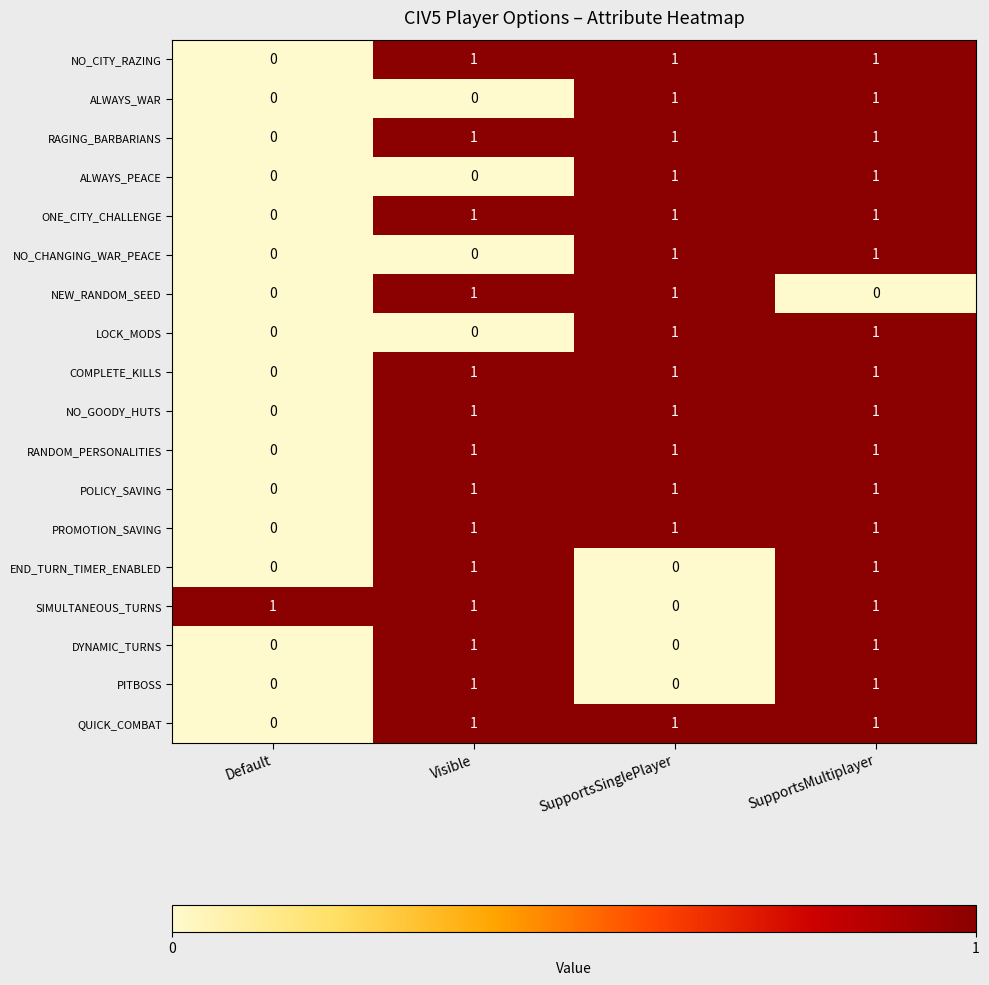

Where is NO_CITY_RAZING nearest to the value 0?

Default